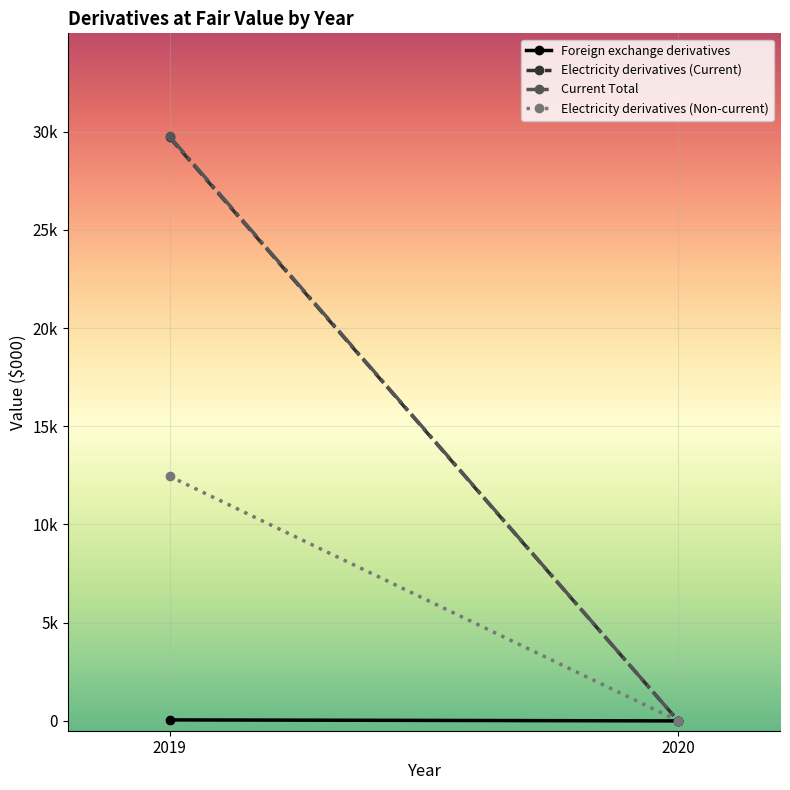

At how many categories does at least one series exceed 17934?

1